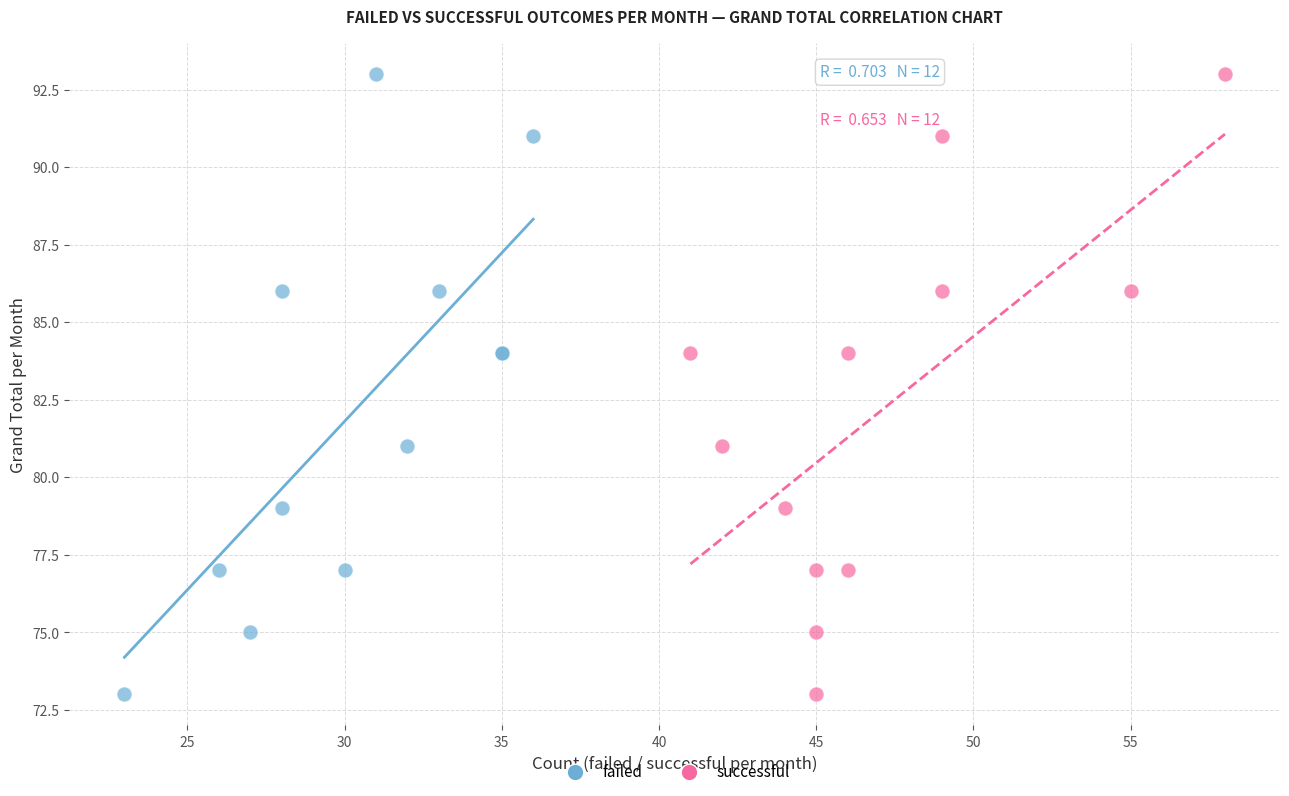

What are all the series names shown in the legend?

failed, successful